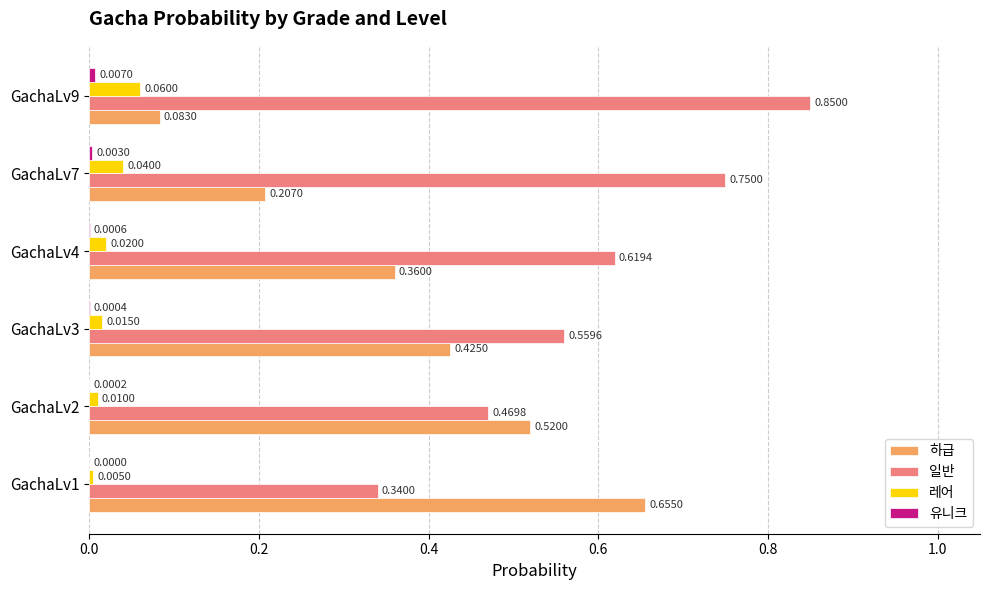

What is the sum of the 하급 values at GachaLv1 and GachaLv3?

1.1